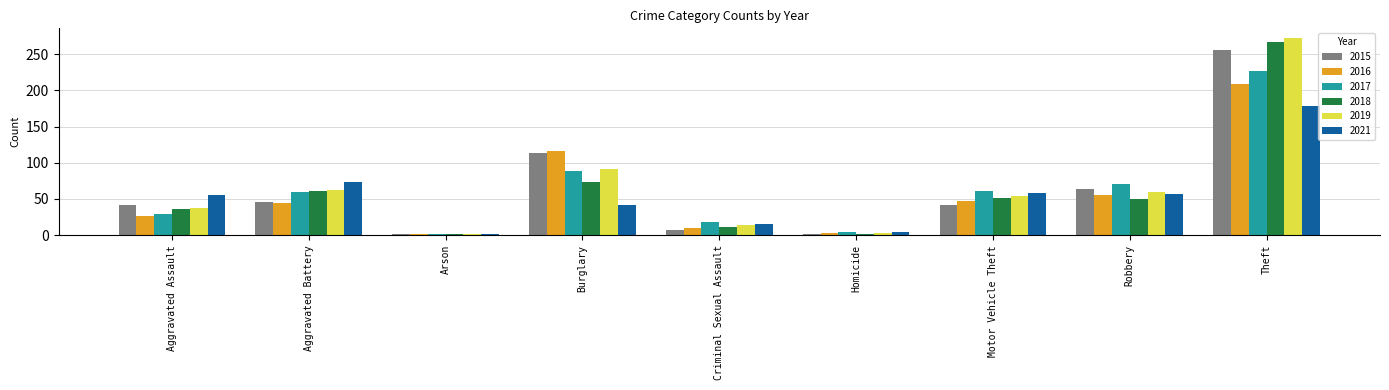

Which series has the largest range (max minus min)?

2019